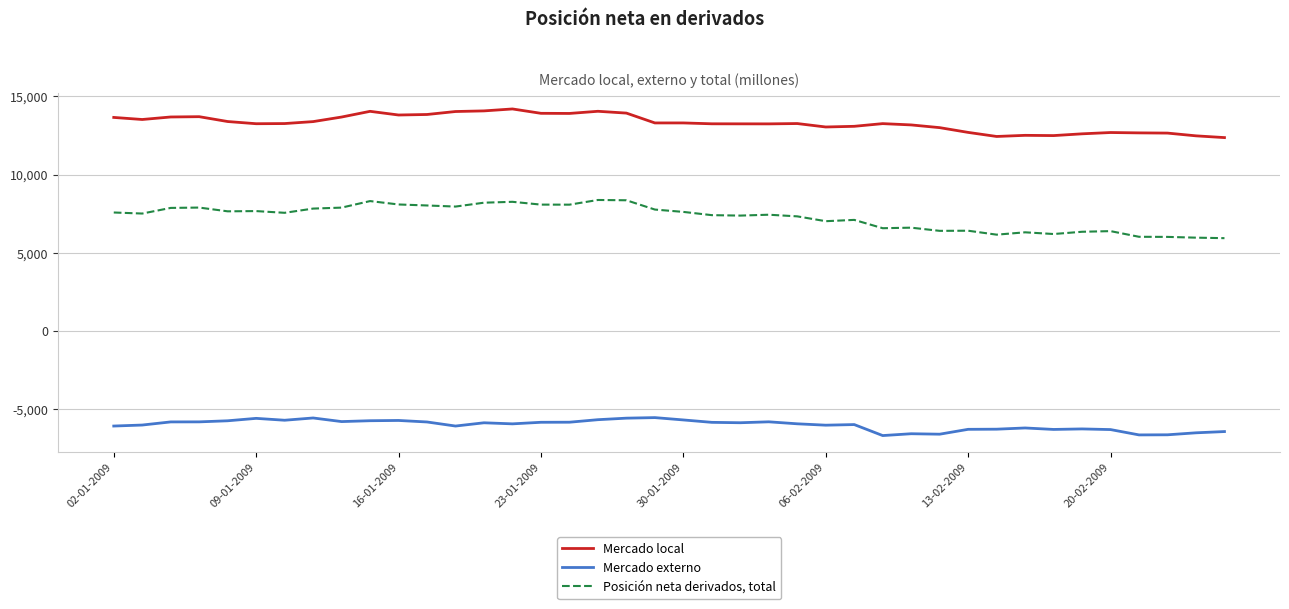

What is the difference between the maximum and minimum values in the Mercado local series?

1831